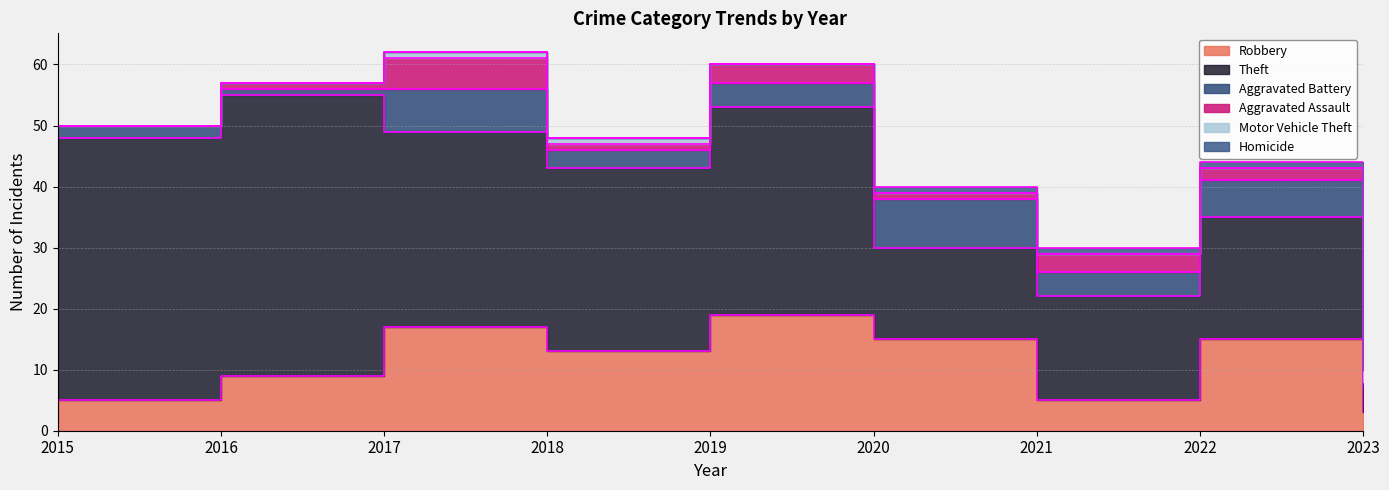

True or false: Motor Vehicle Theft has more than 2 interior local peaks.

False